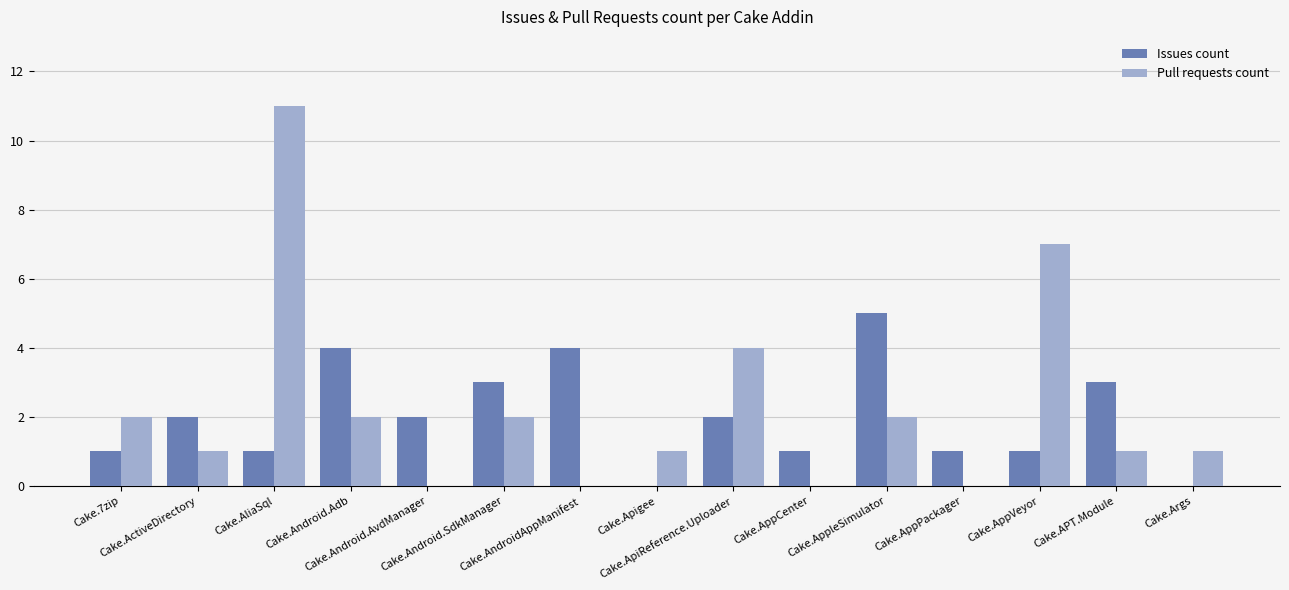

How many data points does each series have?

15